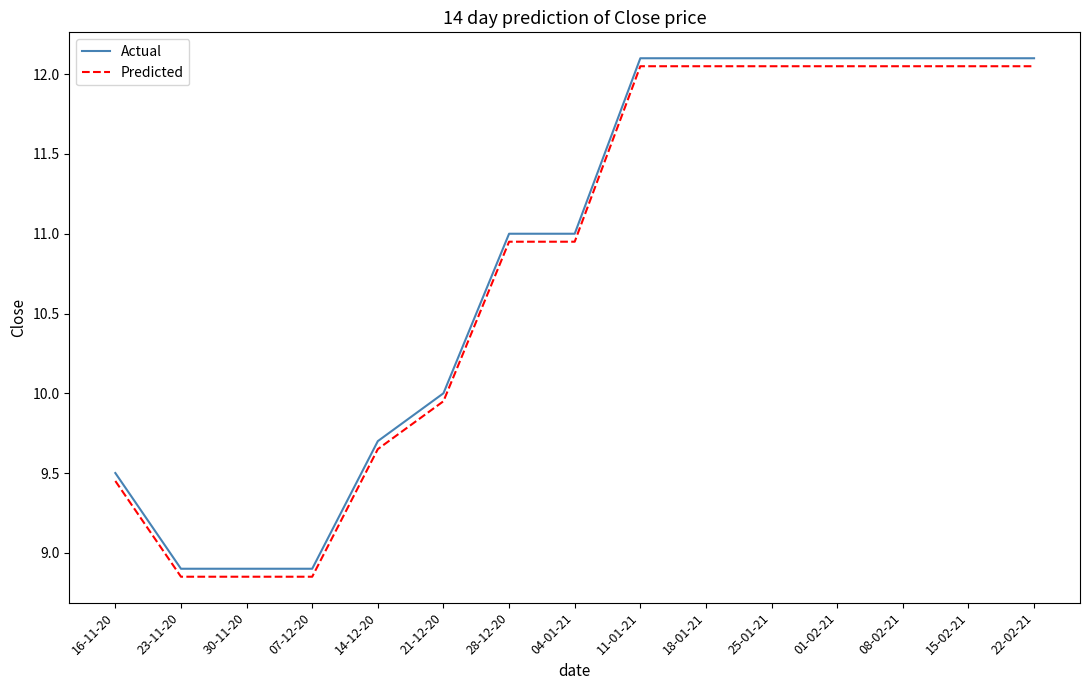

Count the number of data series in this chart.

2